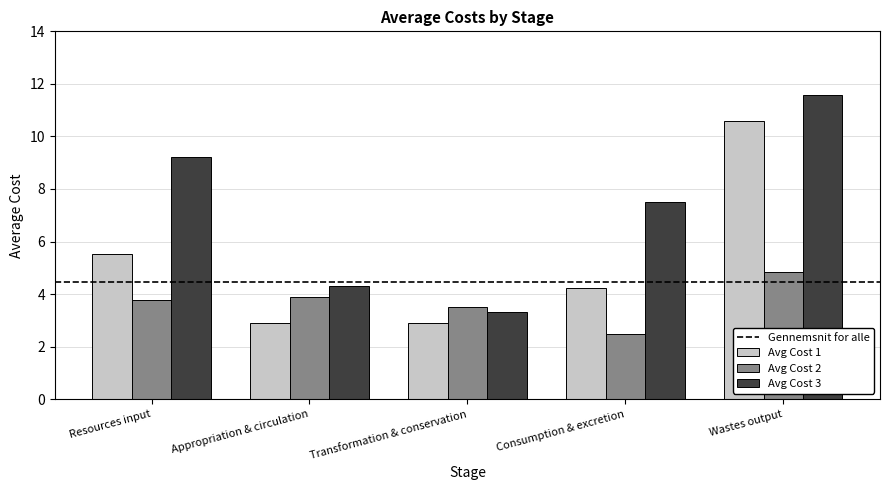

Where is Avg Cost 1 nearest to the value 6?

Resources input